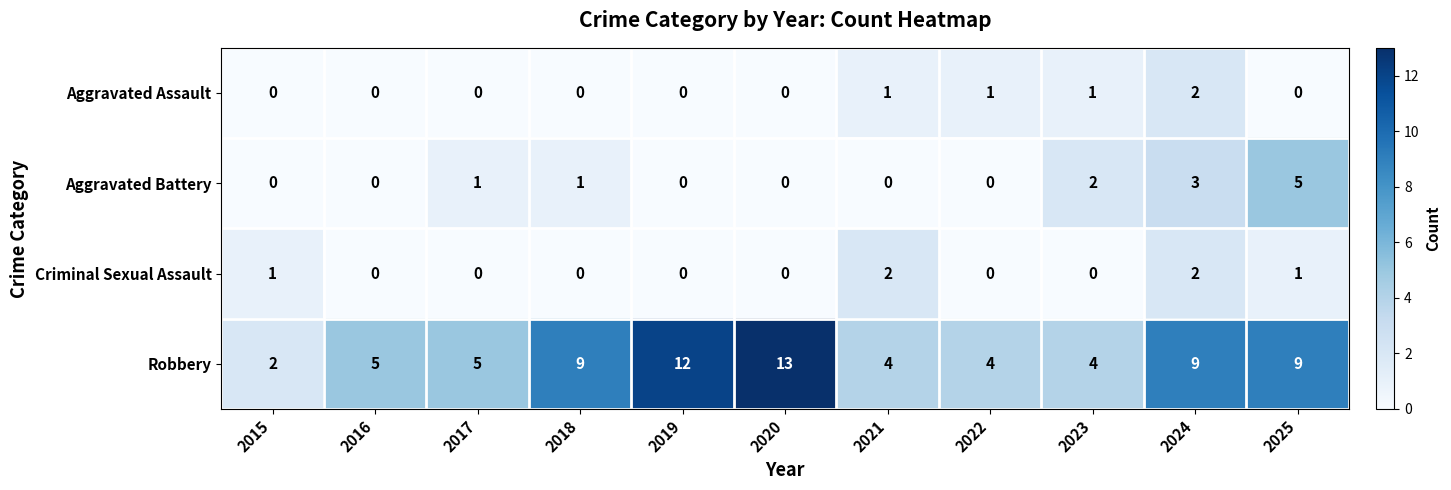

Count the number of data series in this chart.

4